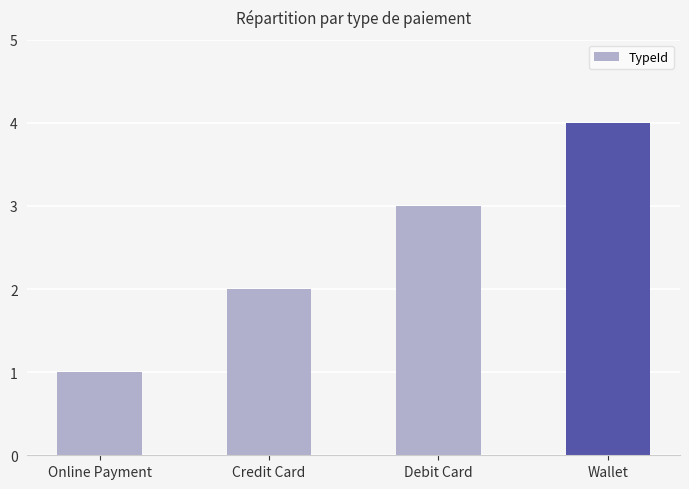

The chart shows a value of 4 at Wallet. True or false?

True